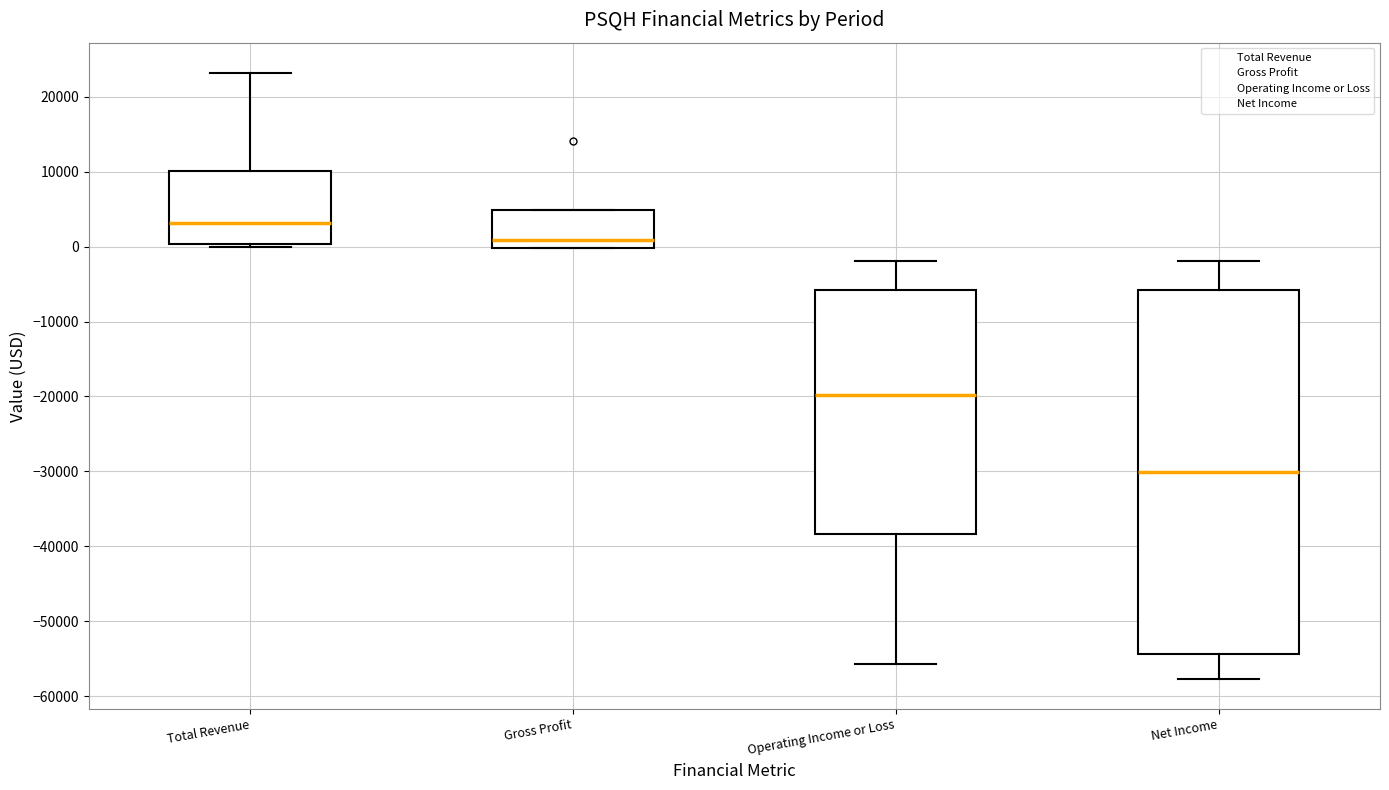

Where does the upper whisker of the box for Operating Income or Loss end on the y-axis? The values are not printed on the chart, so give them approximately, as read against the axis.

-2000